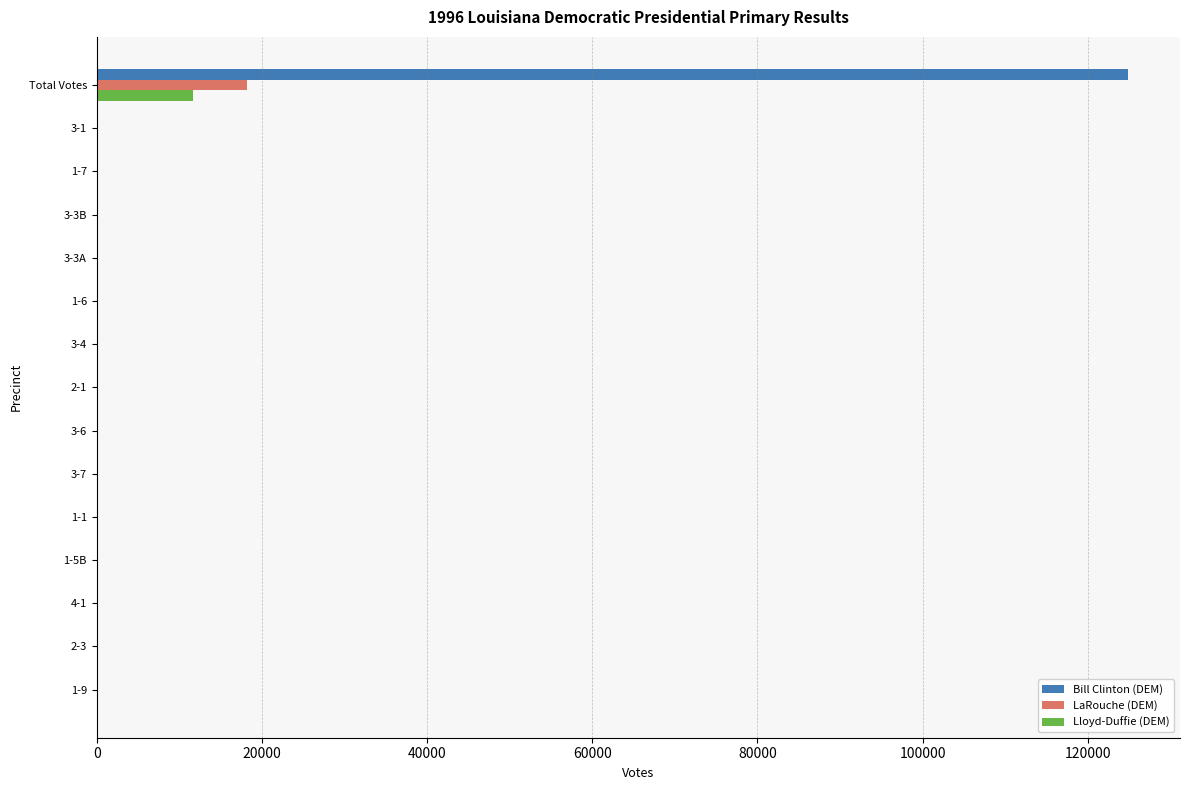

The Bill Clinton (DEM) series shows 124931 at Total Votes. True or false?

True